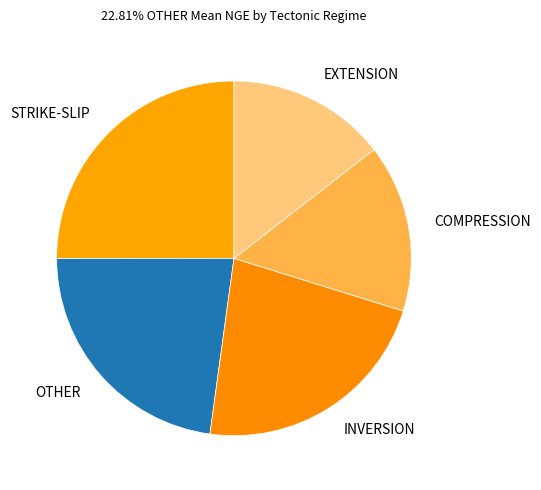

Is the sum of INVERSION and EXTENSION greater than half?

No